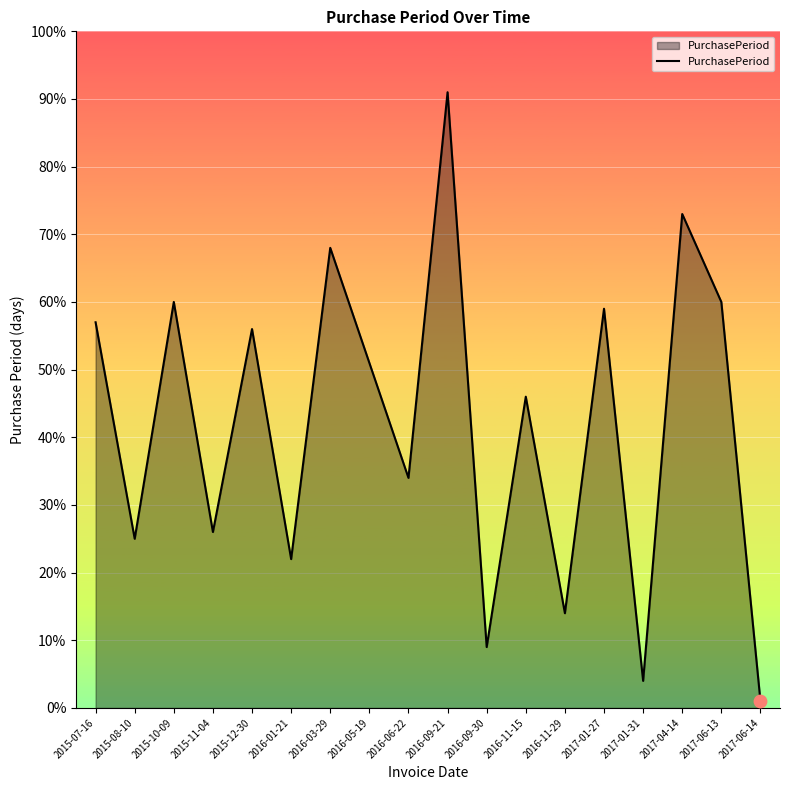

Between 2016-09-21 and 2016-11-29, which is larger?

2016-09-21